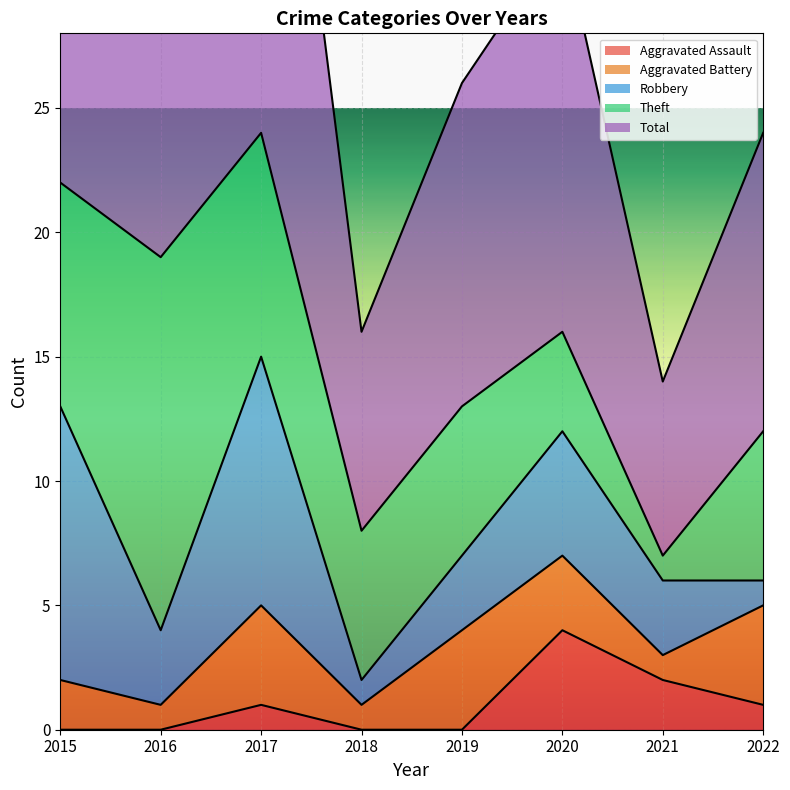

The value of Robbery at 2022 is 1. True or false?

True